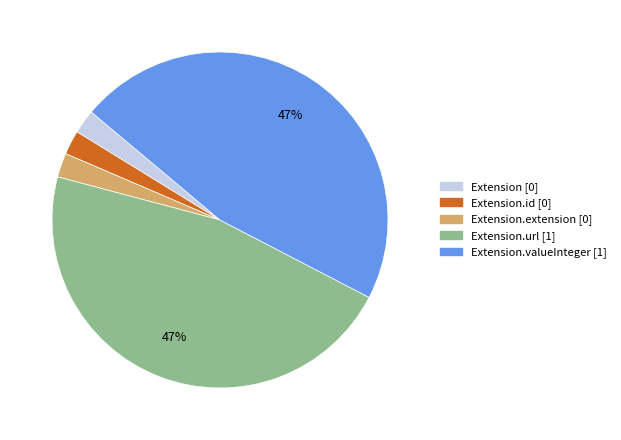

Count the number of slices in the pie.

5